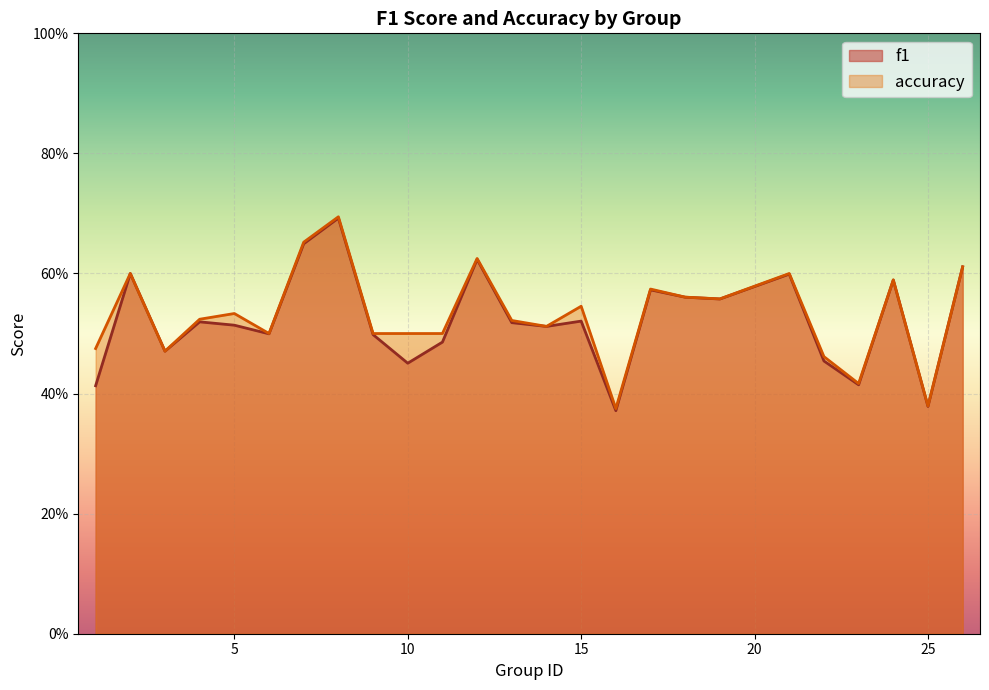

Rank the categories by f1 value from highest to lowest.

8, 7, 12, 26, 2, 21, 24, 17, 18, 19, 15, 4, 13, 5, 14, 6, 9, 11, 3, 22, 10, 23, 1, 25, 16